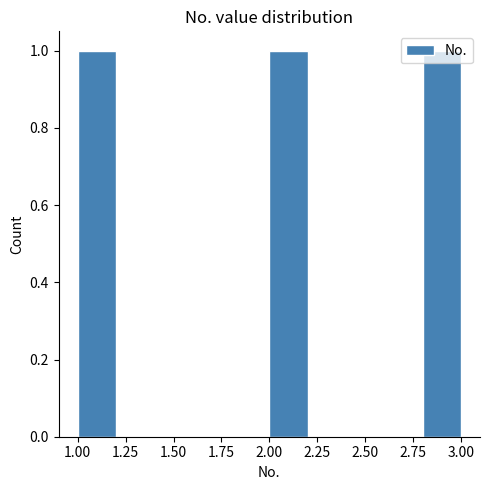

Reading left to right, transcribe this chart: for each bar, give the range it covers on the x-axis and its height. The values are not printed on the chart, so give them approximately, as read against the axis.

1.0 to 1.2: 1
1.2 to 1.4: 0
1.4 to 1.6: 0
1.6 to 1.8: 0
1.8 to 2.0: 0
2.0 to 2.2: 1
2.2 to 2.4: 0
2.4 to 2.6: 0
2.6 to 2.8: 0
2.8 to 3.0: 1